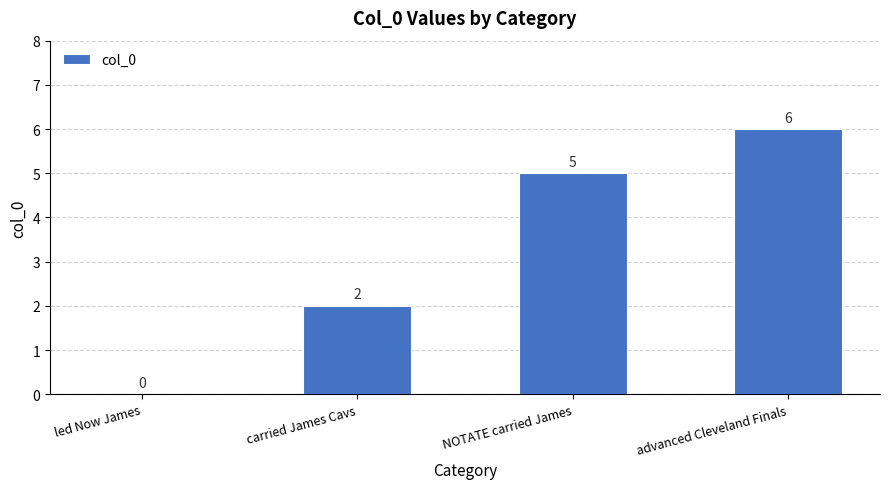

How many data points does each series have?

4